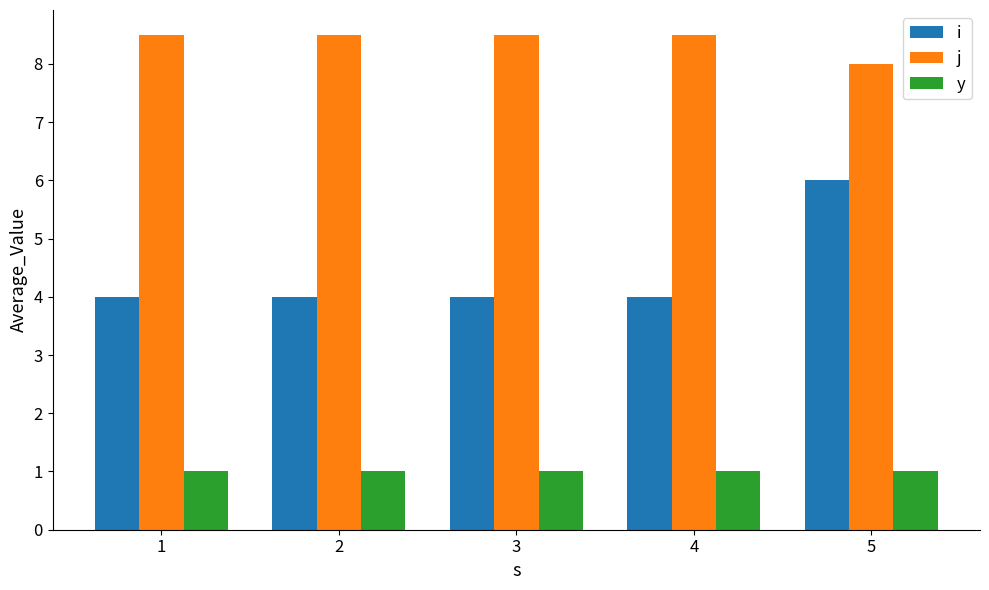

What is the highest value of the y series?

1.0